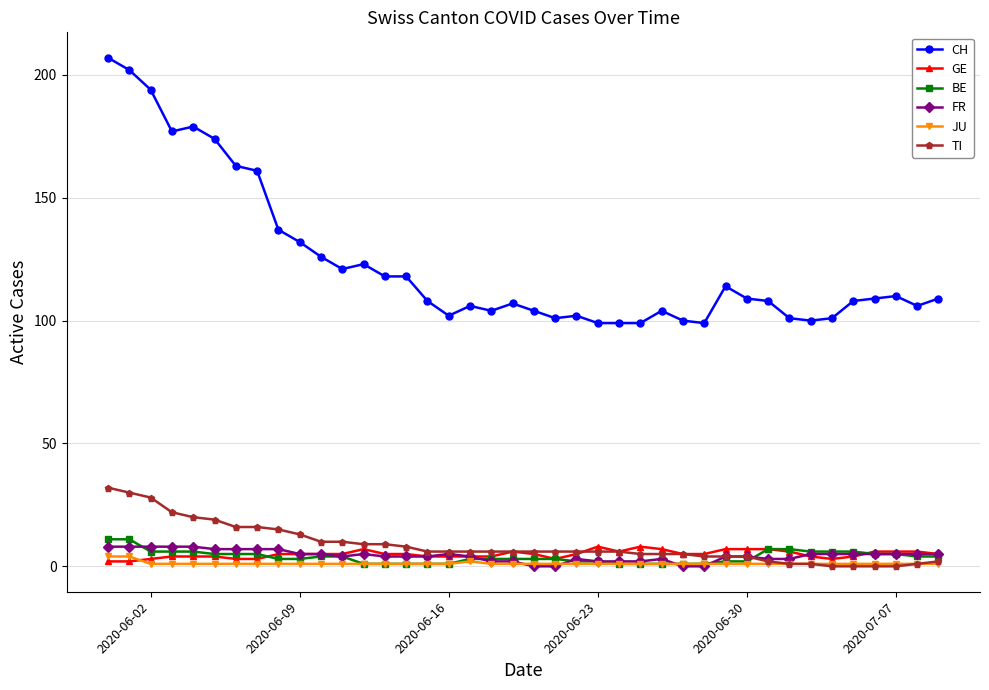

Which series has the largest range (max minus min)?

CH